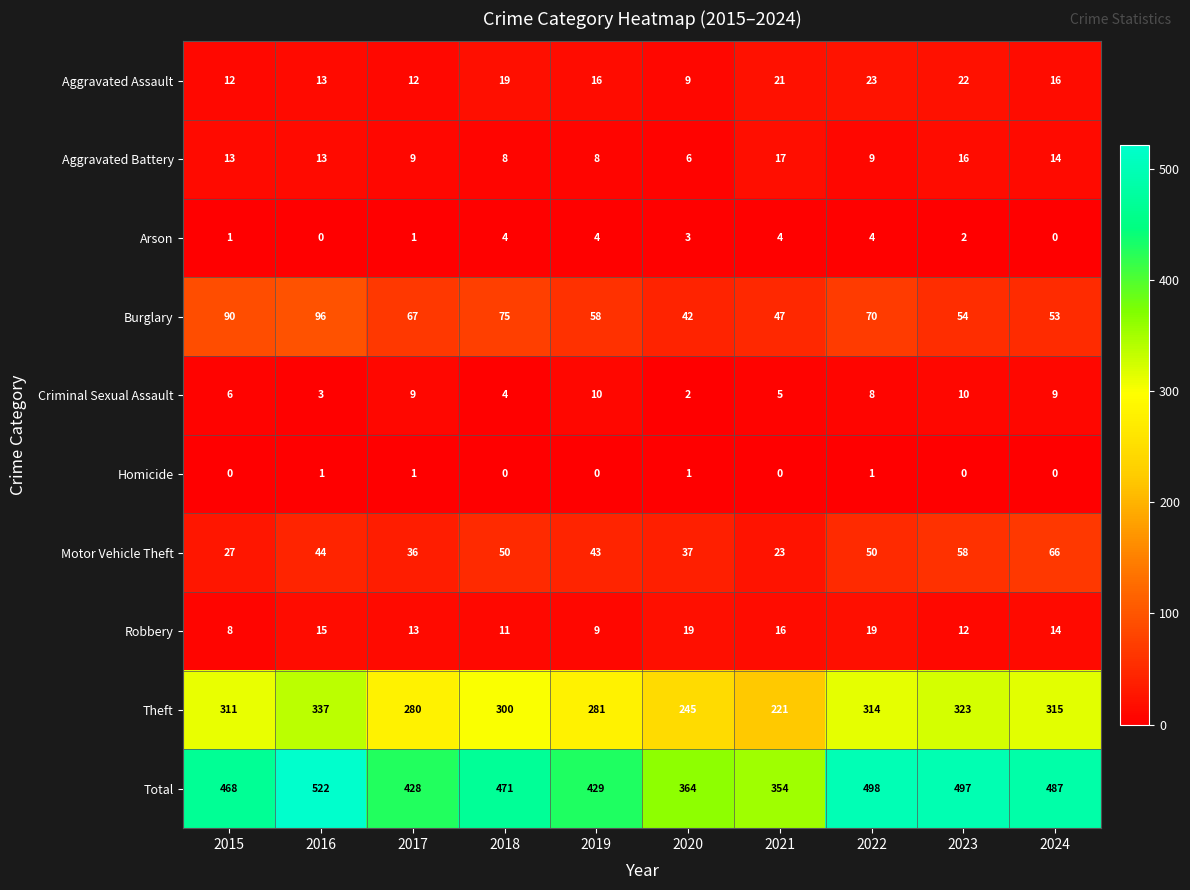

How many values in the Theft series are below 311?

5